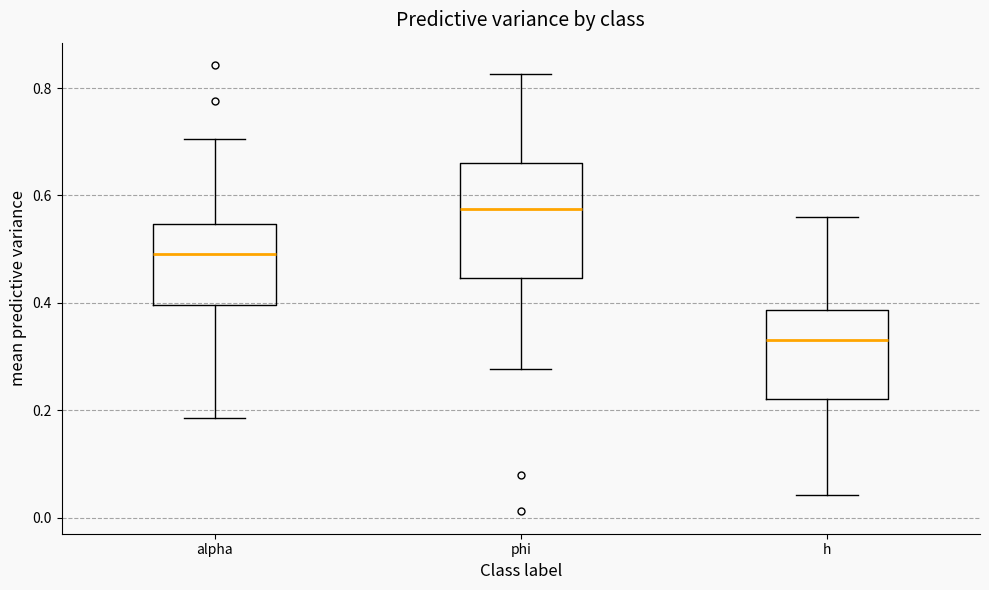

Reading left to right, read every box against the y-axis: the position of its median line, the range the box covers, and the ends of its whiskers. The values are not printed on the chart, so give them approximately, as read against the axis.

alpha: median 0.50, box 0.40 to 0.54, whiskers 0.18 to 0.70
phi: median 0.58, box 0.44 to 0.66, whiskers 0.28 to 0.82
h: median 0.34, box 0.22 to 0.38, whiskers 0.04 to 0.56